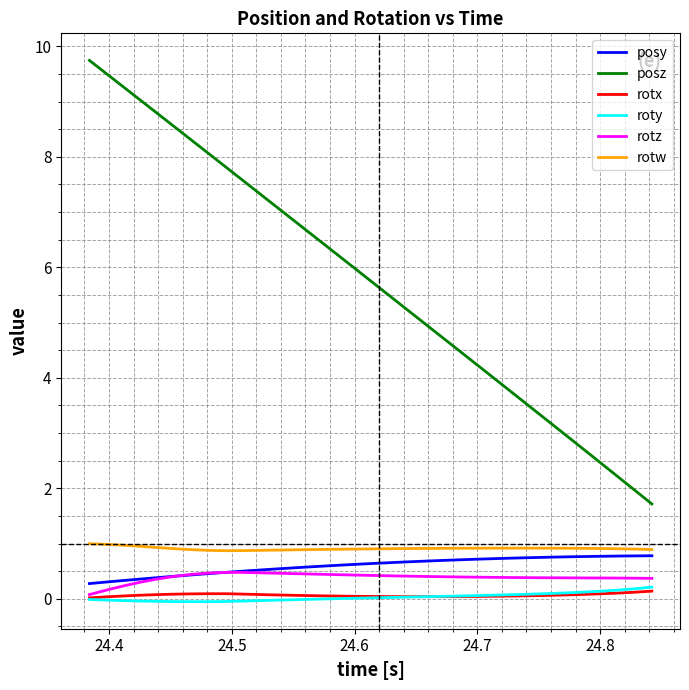

True or false: rotw and roty cross at least once.

False